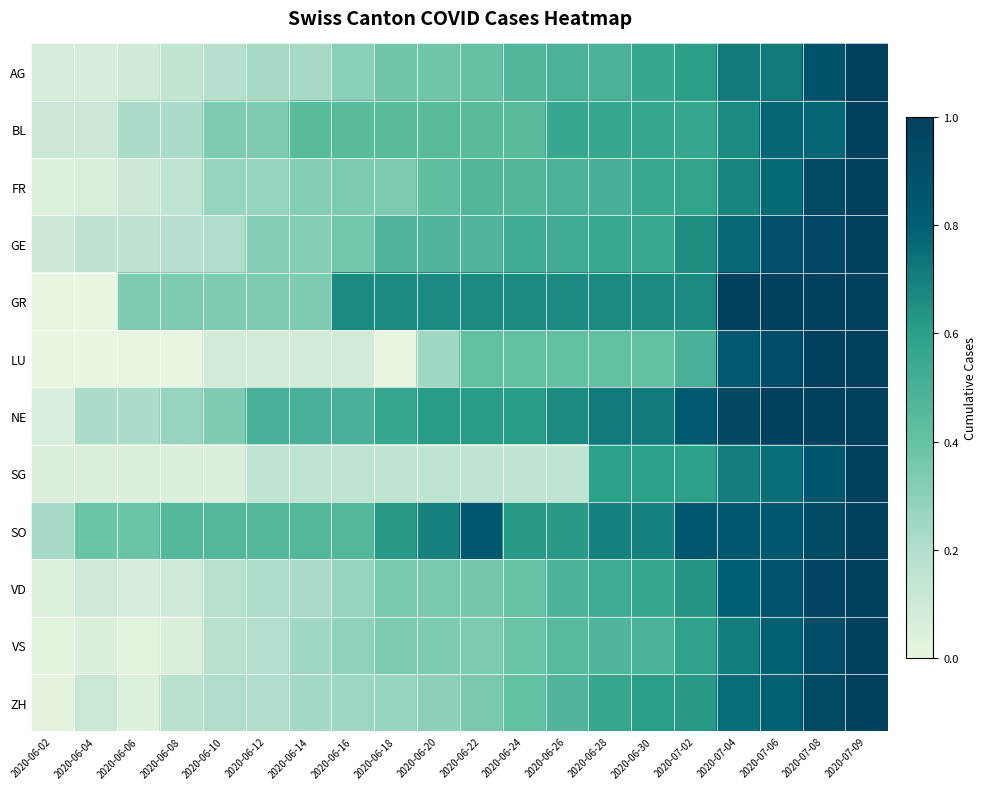

Count the number of data series in this chart.

12